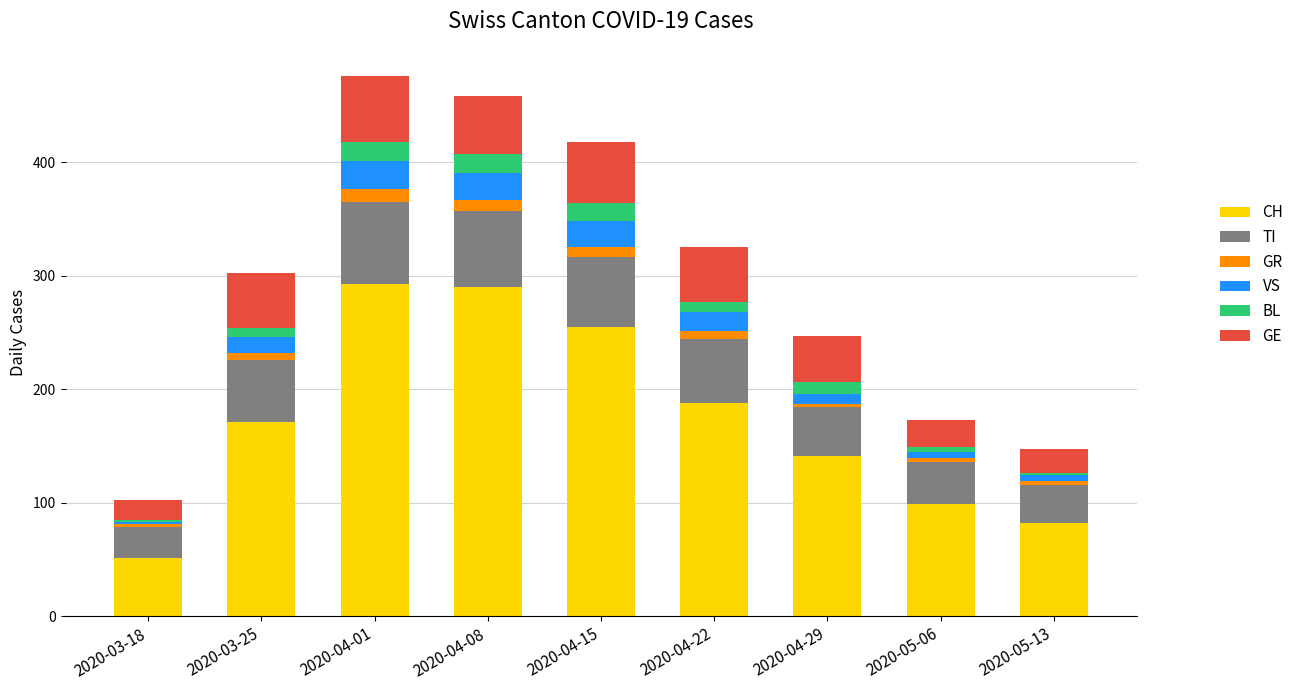

The value of CH at 2020-04-15 is 364. True or false?

False